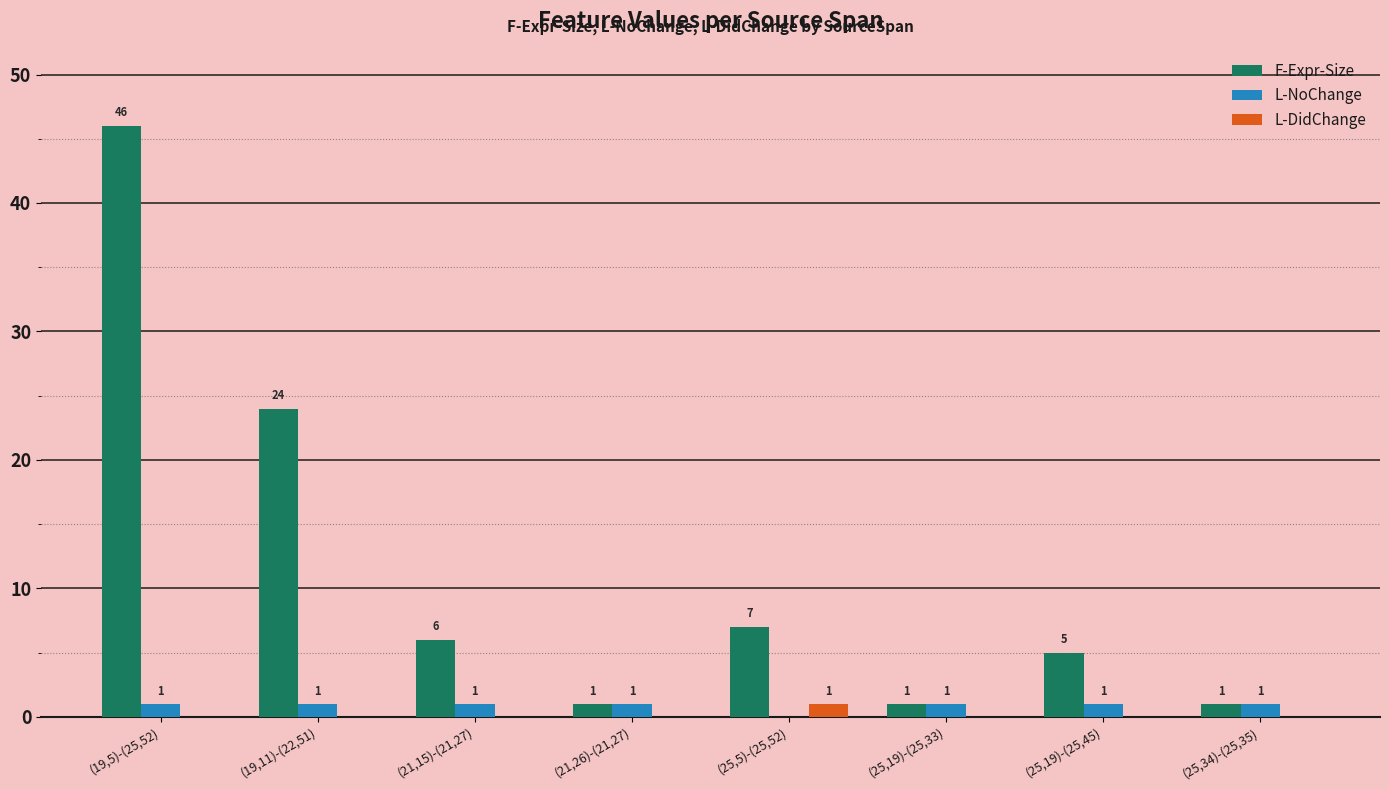

Read the F-Expr-Size value at (19,11)-(22,51).

24